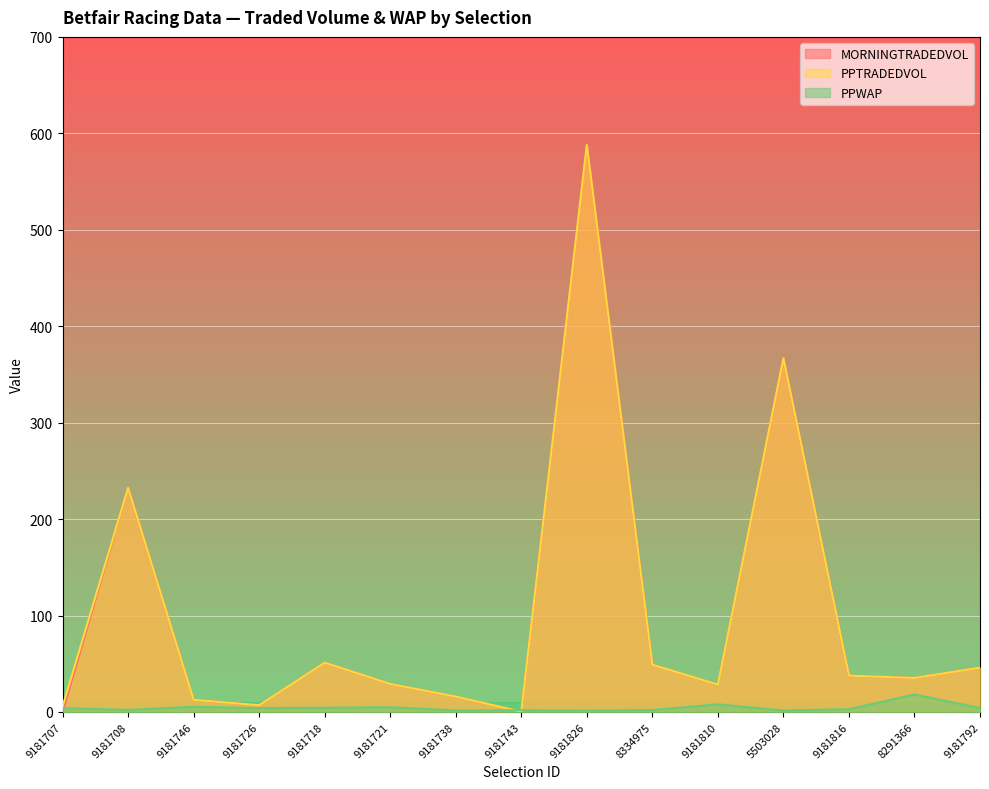

Where is MORNINGTRADEDVOL nearest to the value 294?

9181708